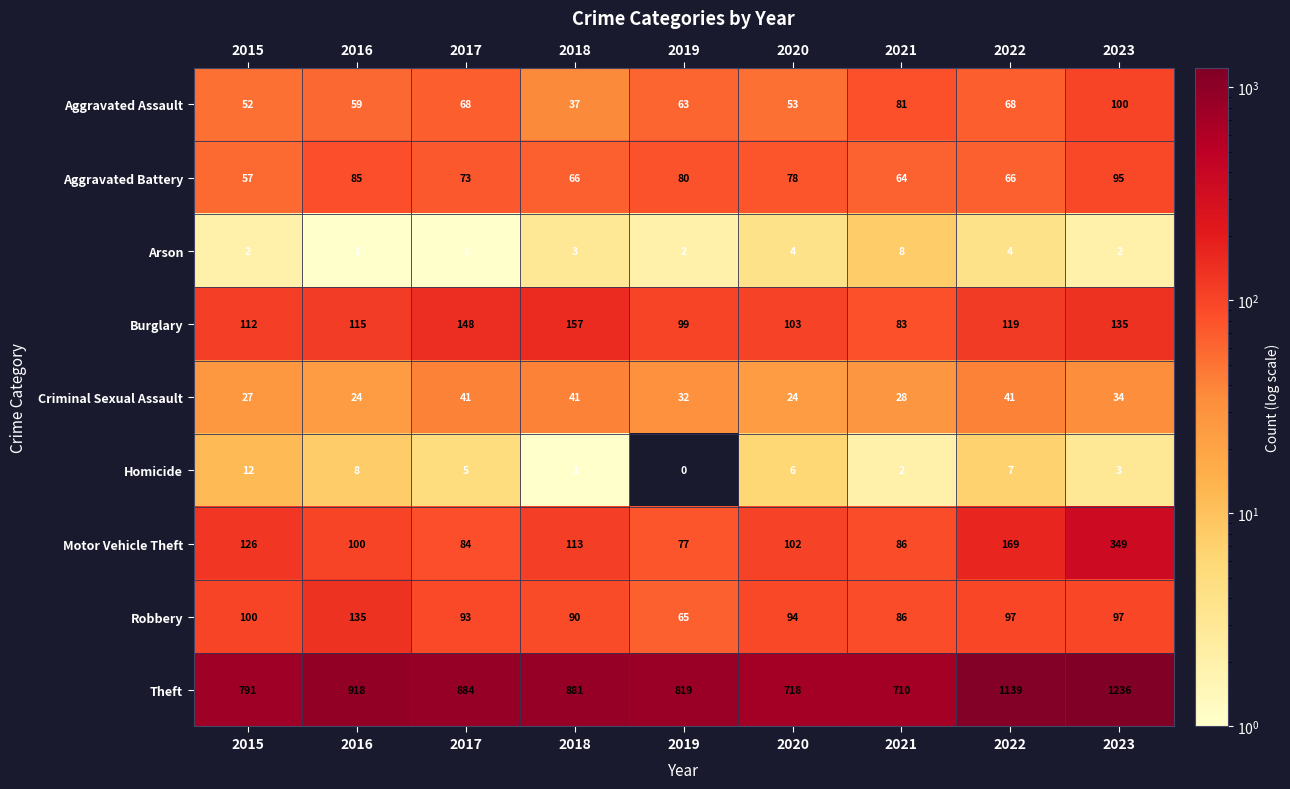

Count the number of data series in this chart.

9